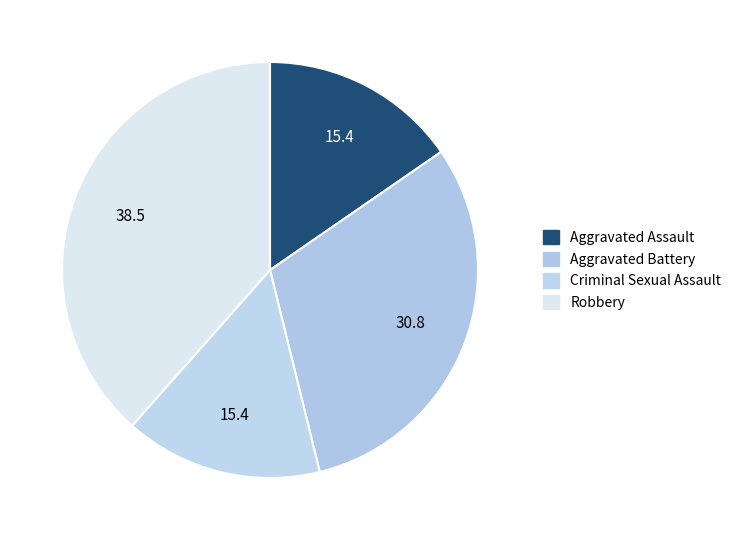

How many slices are in this pie chart?

4